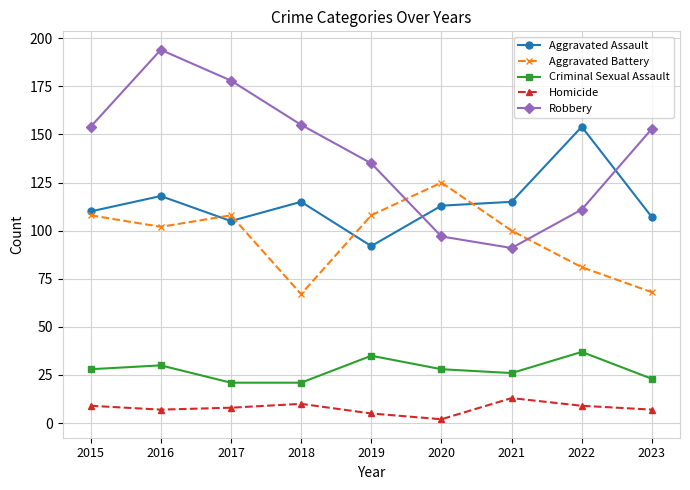

What is the average value of the Criminal Sexual Assault series?

28